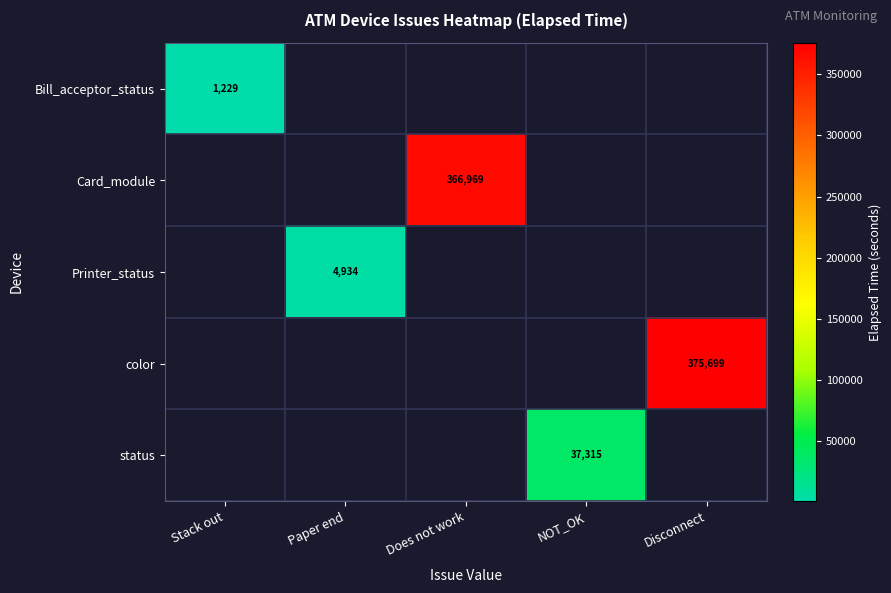

The value of Bill_acceptor_status at Stack out is 1229. True or false?

True